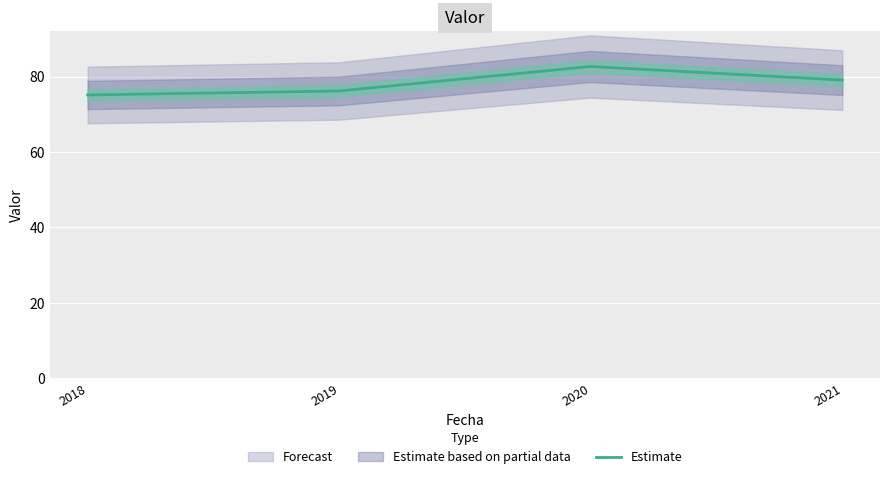

In Estimate, how many points are higher than both neighbors (excluding endpoints)?

1